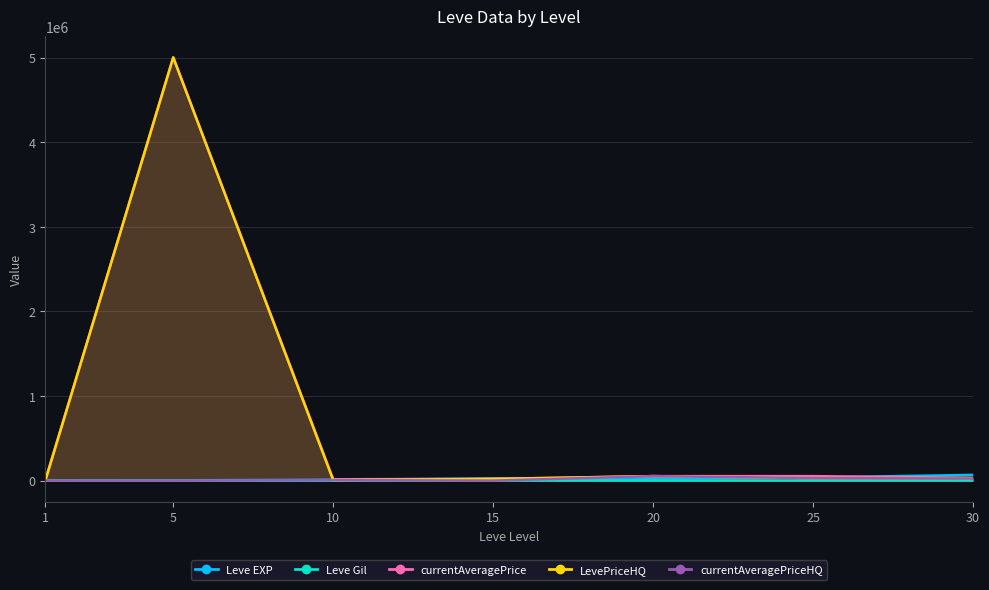

Between 20 and 5, which is larger?

20